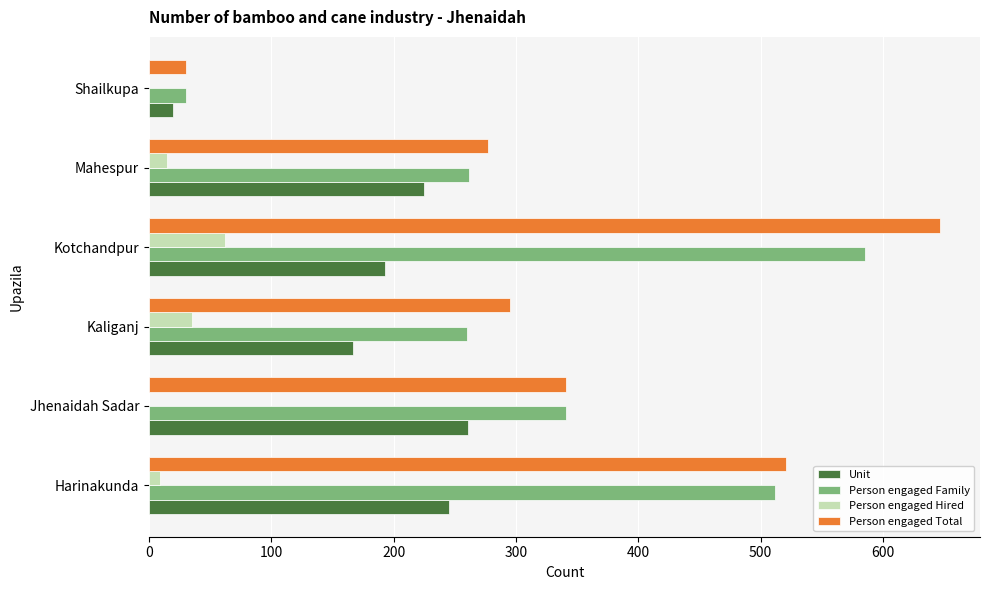

At which category is the sum across all series the highest?

Kotchandpur